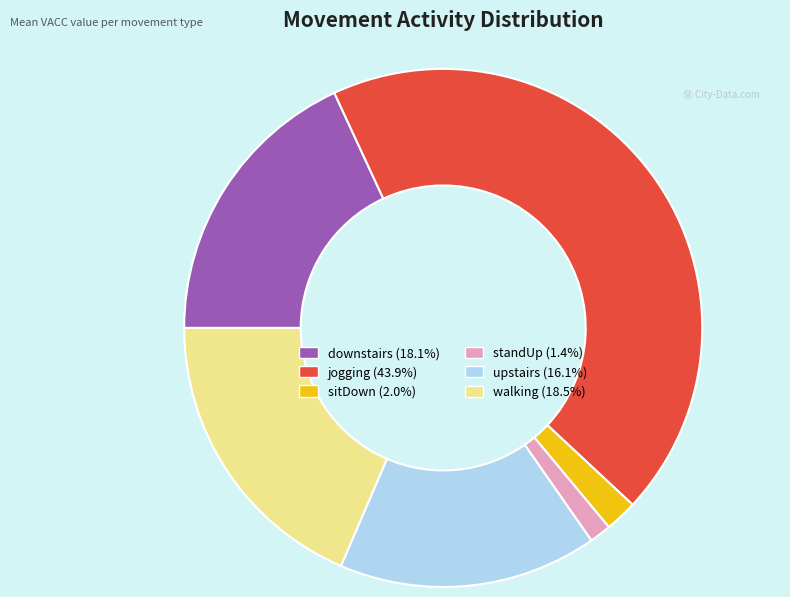

Do walking and sitDown together represent more than half of the pie?

No